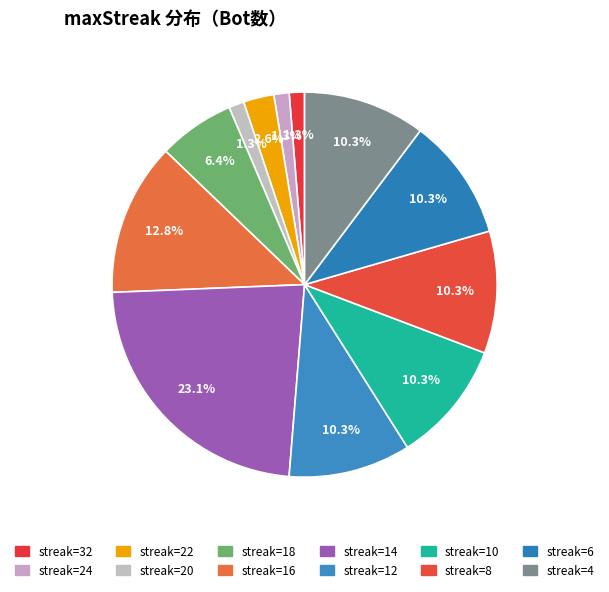

How many slices are in this pie chart?

12